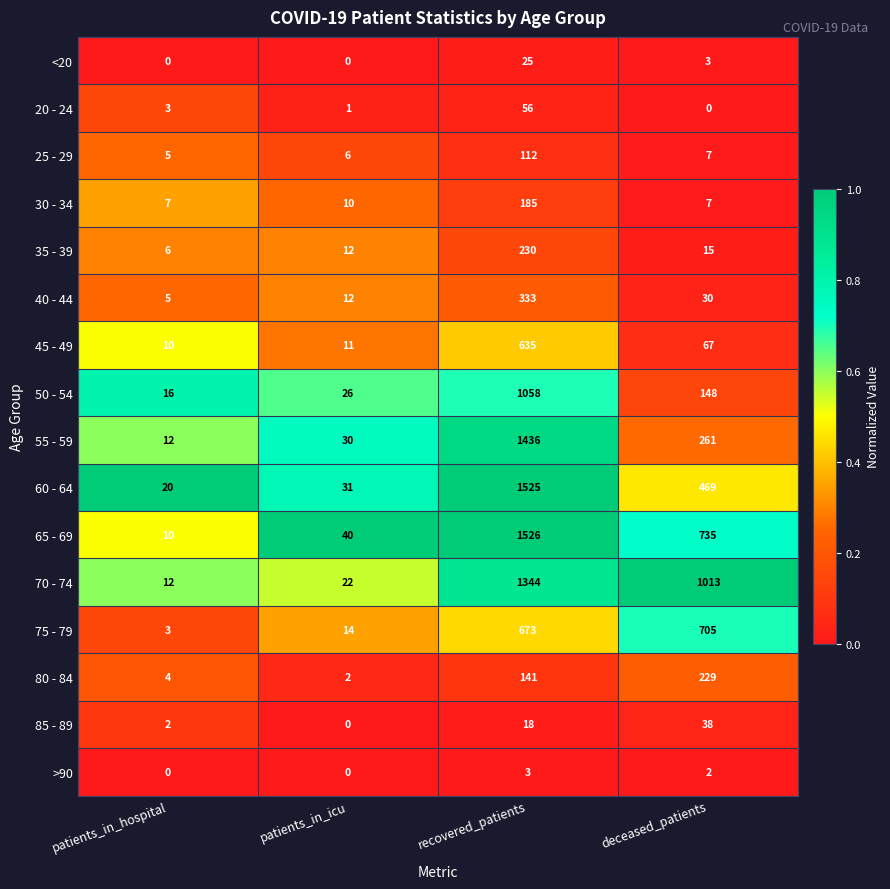

Which series has the largest total across all categories?

70 - 74